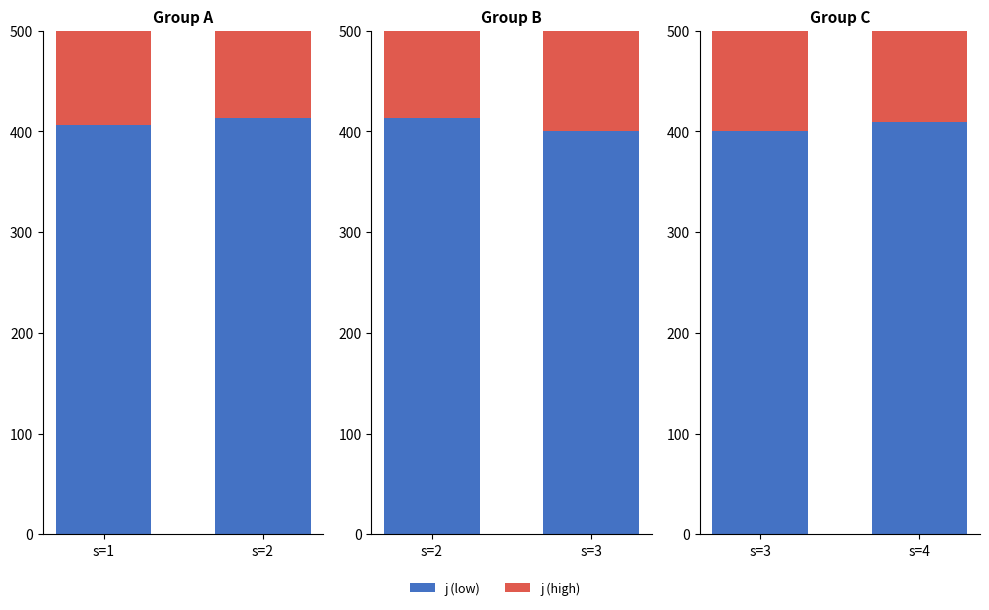

Where is j (high) nearest to the value 437?

s=4